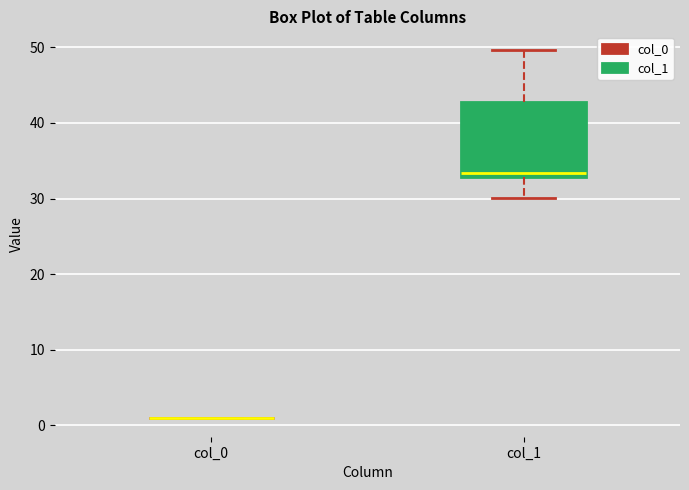

Reading left to right, transcribe this box plot: for each box, give where its median line is, the range the box spans, and where its two whiskers end, as read against the y-axis. The values are not printed on the chart, so give them approximately, as read against the axis.

col_0: box collapsed to a line at 1, whiskers 1 to 1
col_1: median 33 (just above the box's lower edge), box 33 to 43, whiskers 30 to 50